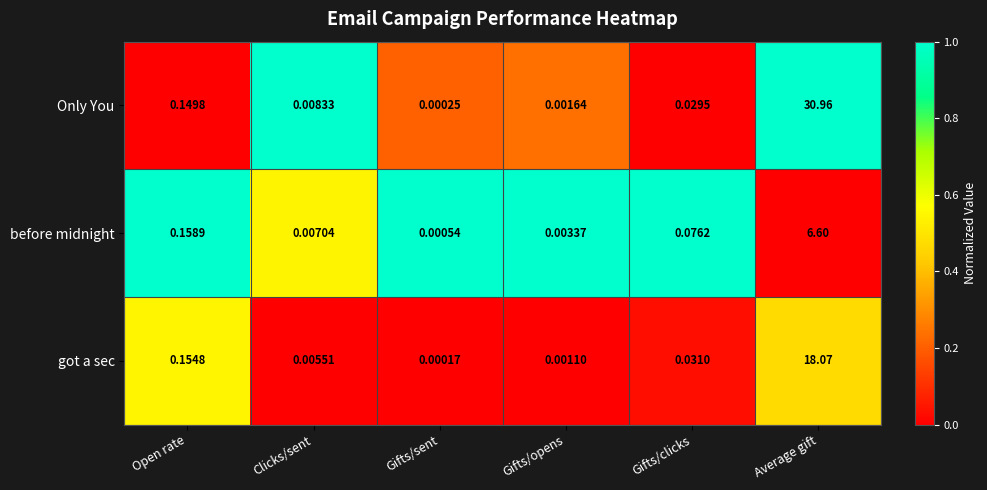

At Open rate, list the series in order from largest to smallest.

before midnight, got a sec, Only You